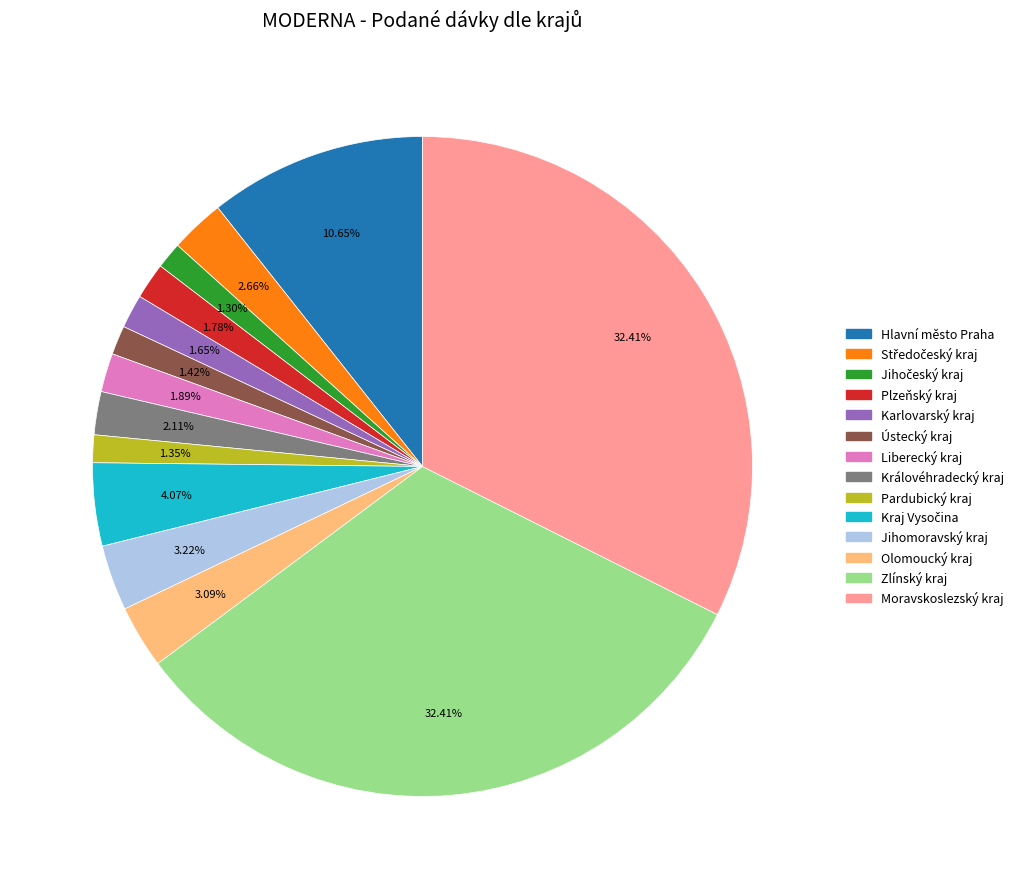

True or false: Plzeňský kraj accounts for 9% of the total.

False